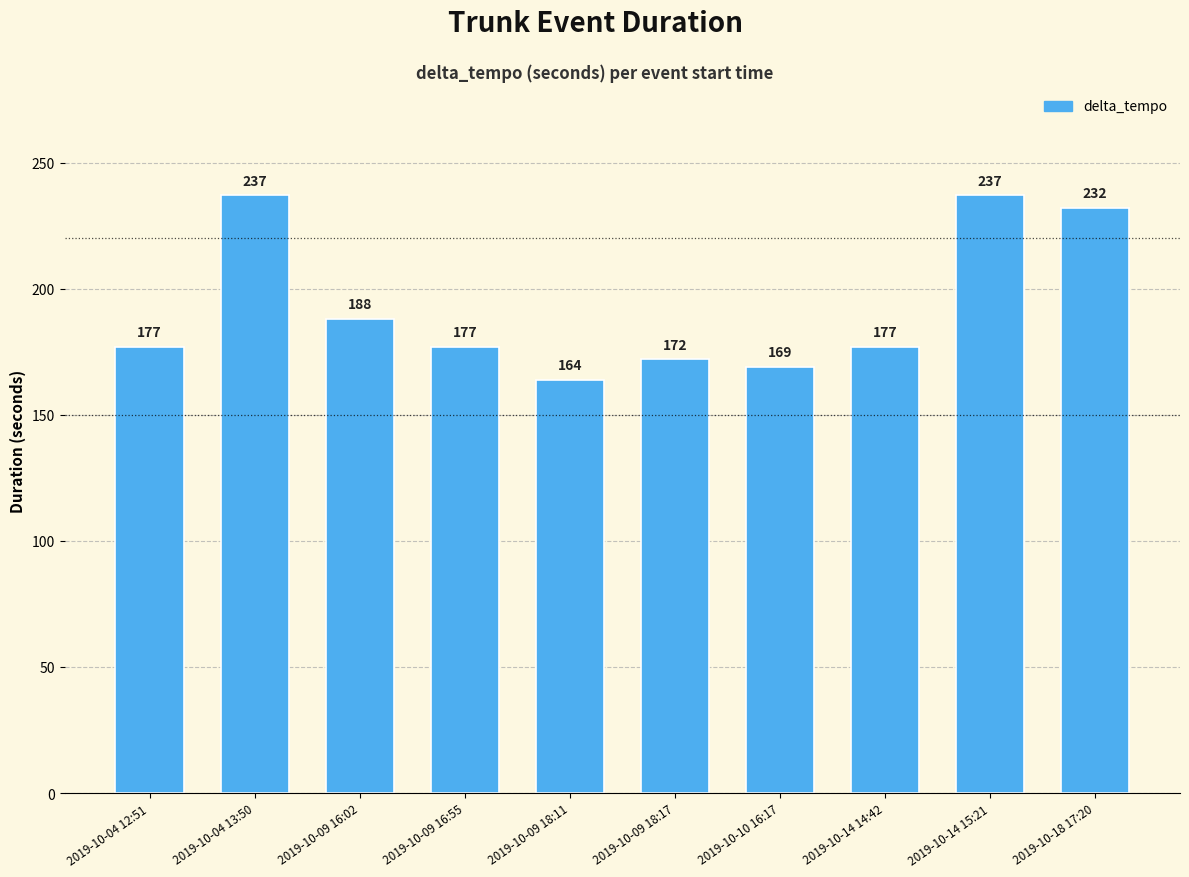

What is the minimum value shown in the chart?

164